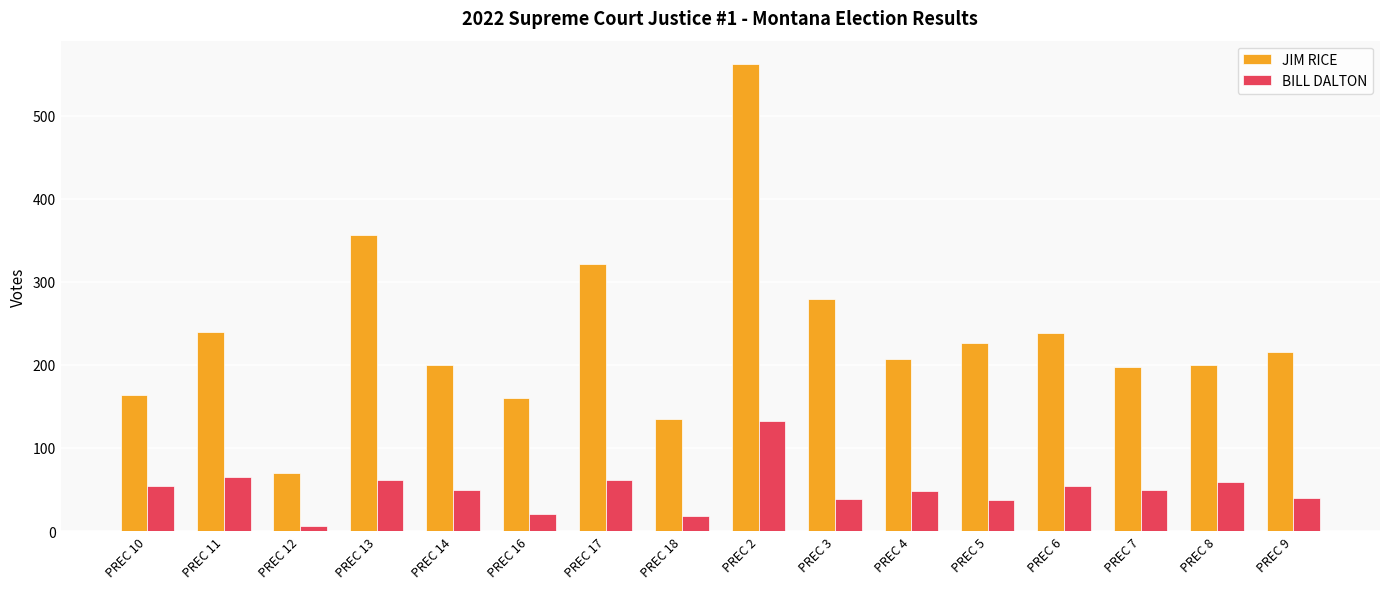

How many data points in JIM RICE are less than 215?

8